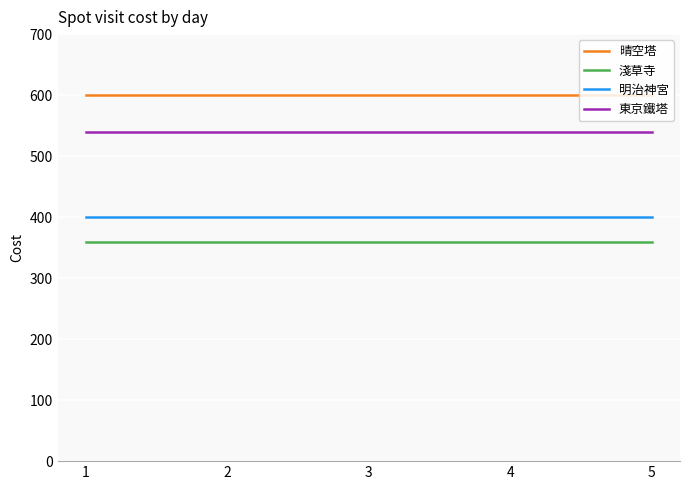

Which series has the largest total across all categories?

晴空塔